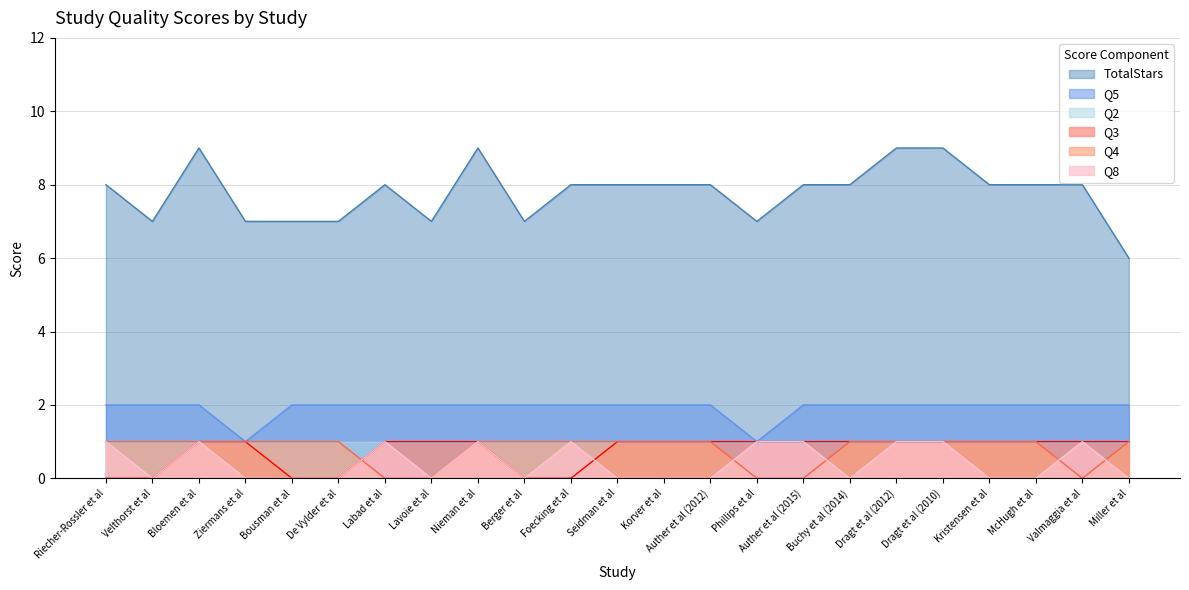

True or false: Q5 and Q8 intersect in this chart.

False